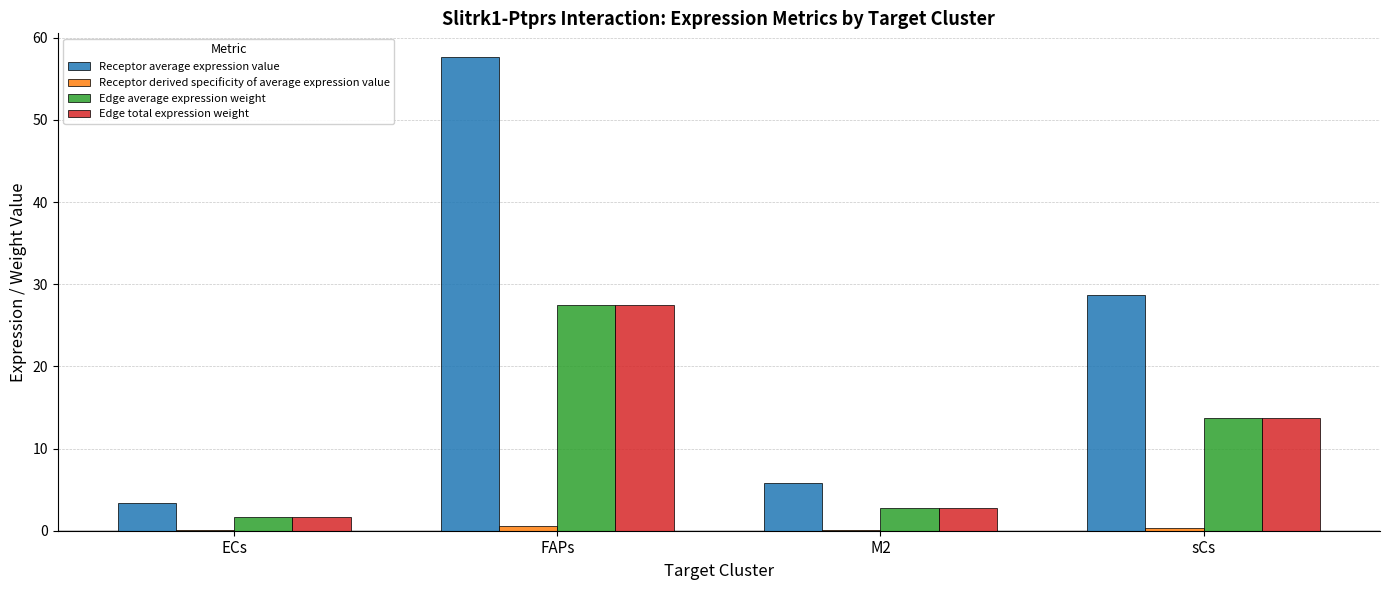

What is the maximum value for Edge total expression weight?

27.5